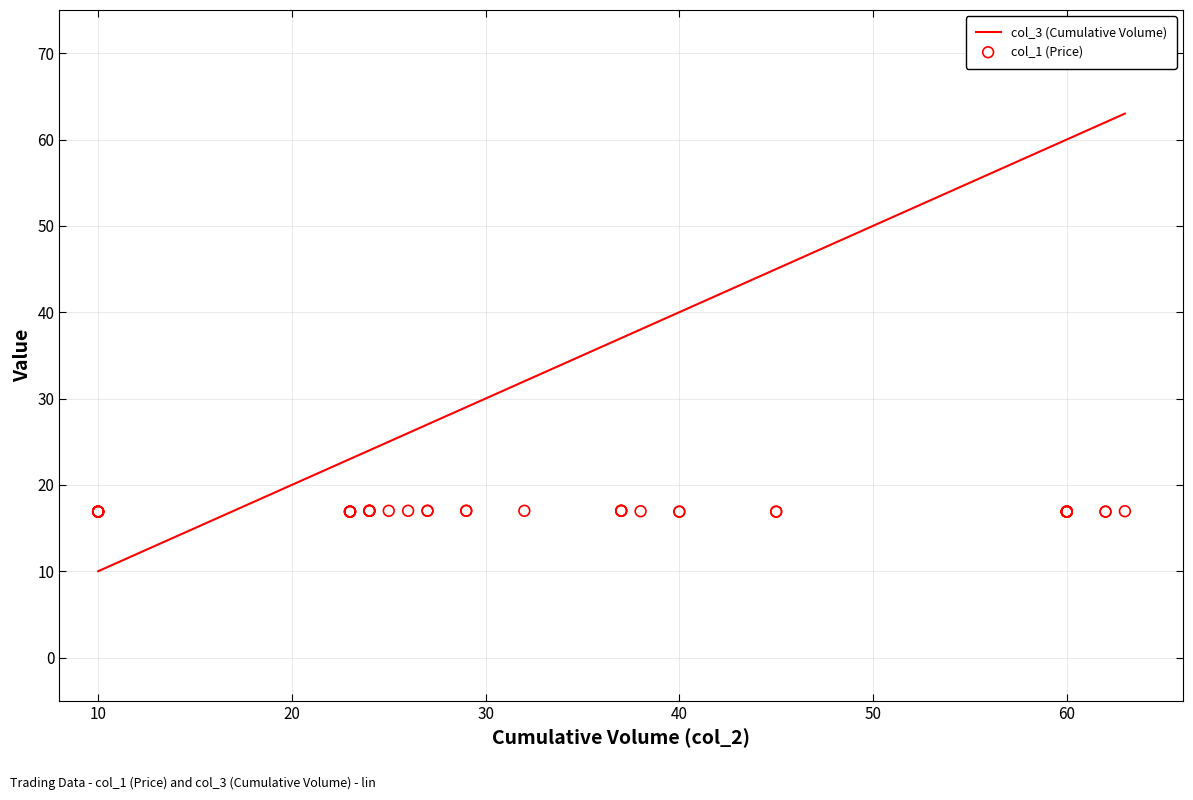

Which series has the widest spread of Y values?

col_3 (Cumulative Volume)